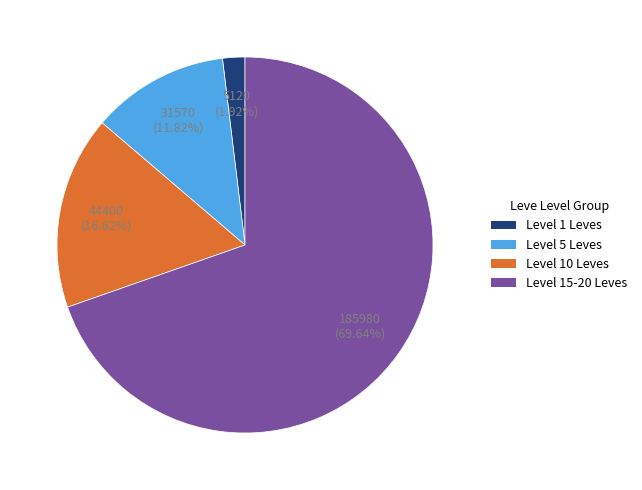

What is the majority slice?

Level 15-20 Leves